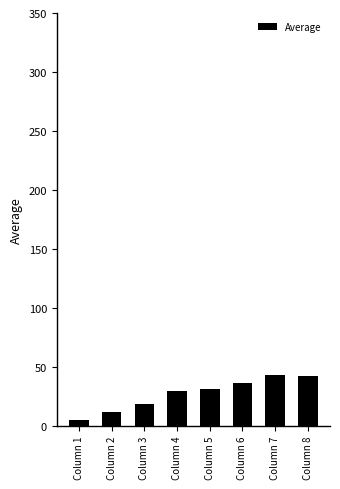

What is the change in value from Column 4 to Column 8?

+12.9